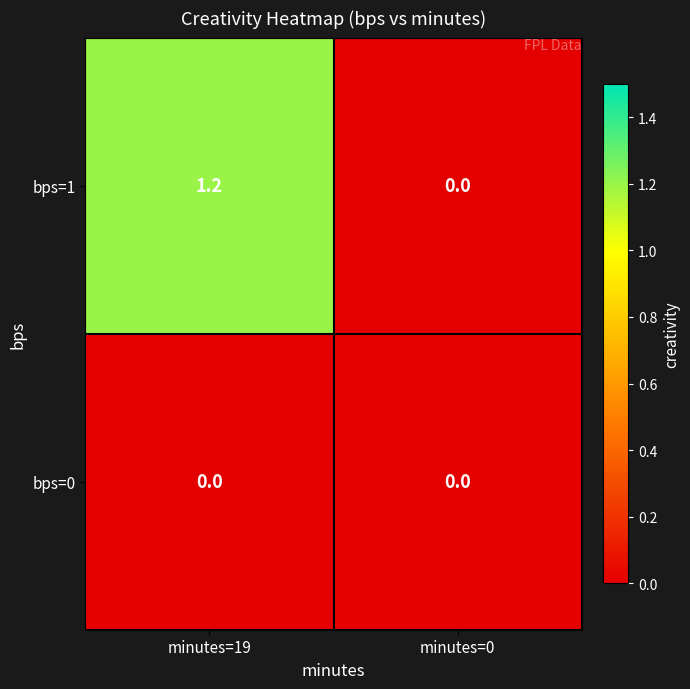

What is the spread (max minus min) of values at minutes=19?

1.2